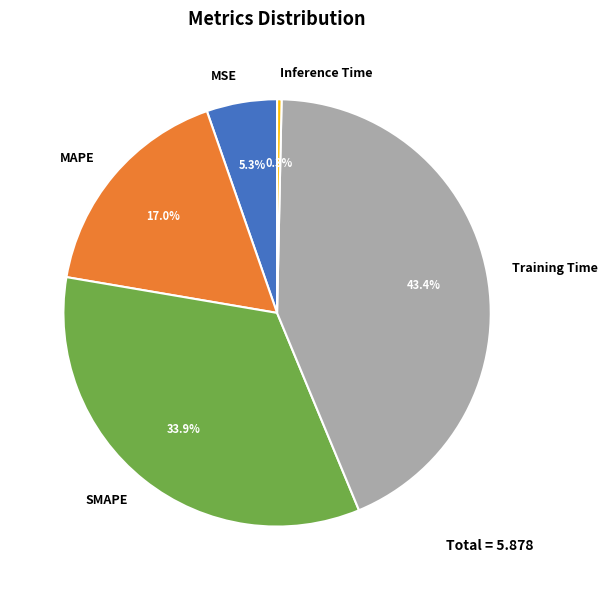

Is there any slice that represents more than half of the pie?

No